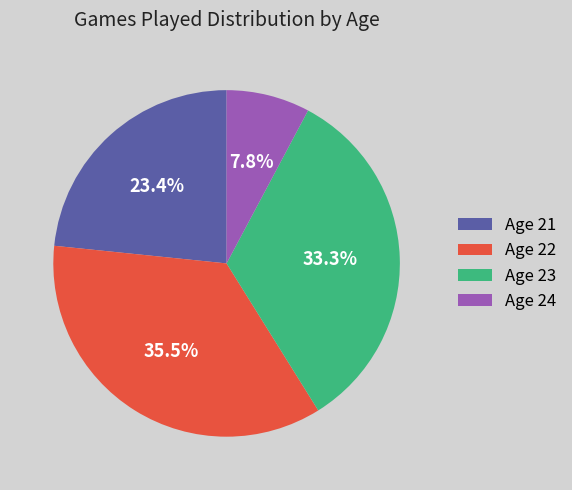

To the nearest percent, what is the difference between the largest and smallest slice percentages?

28%